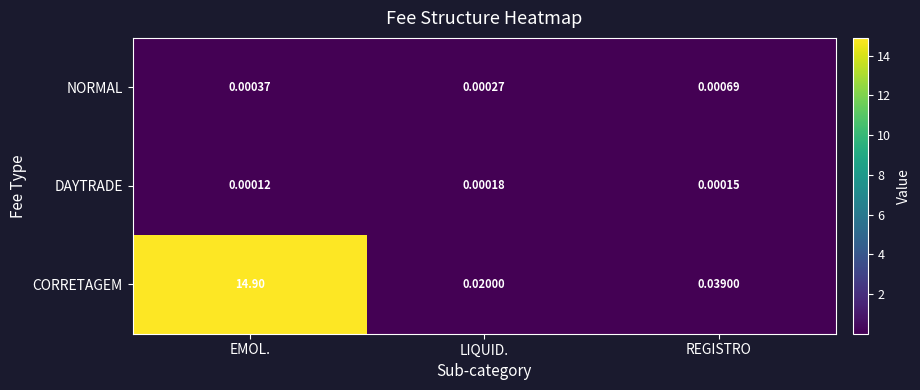

Which label corresponds to the largest value in the chart?

EMOL.